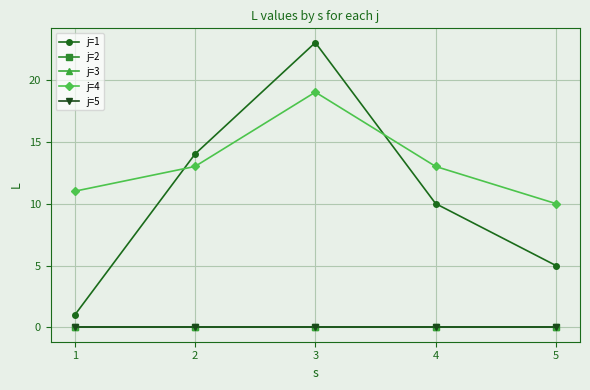

Where does the j=4 series first go above 13?

3